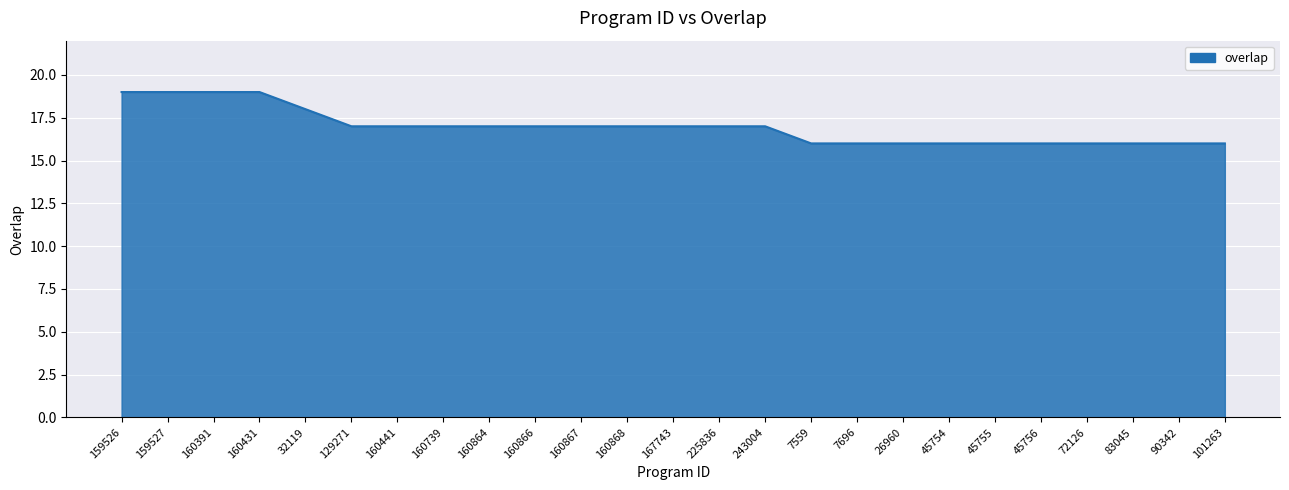

The chart shows a value of 16 at 26960. True or false?

True